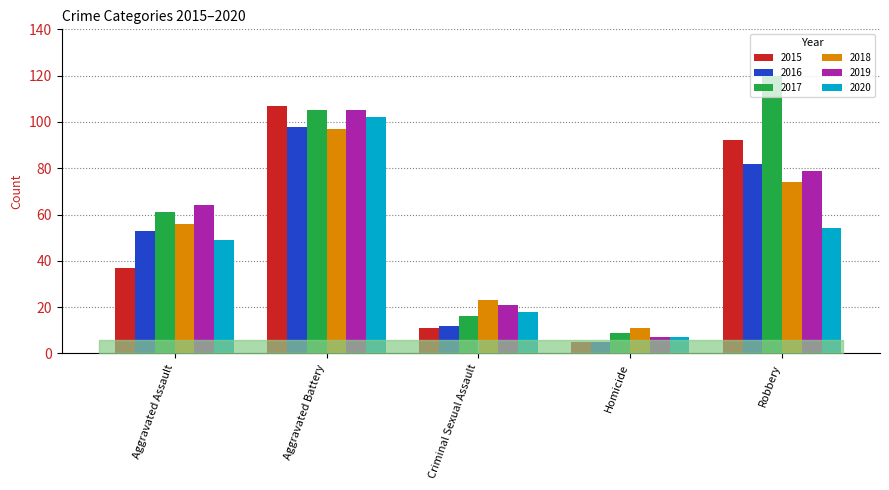

Which series has the largest range (max minus min)?

2017